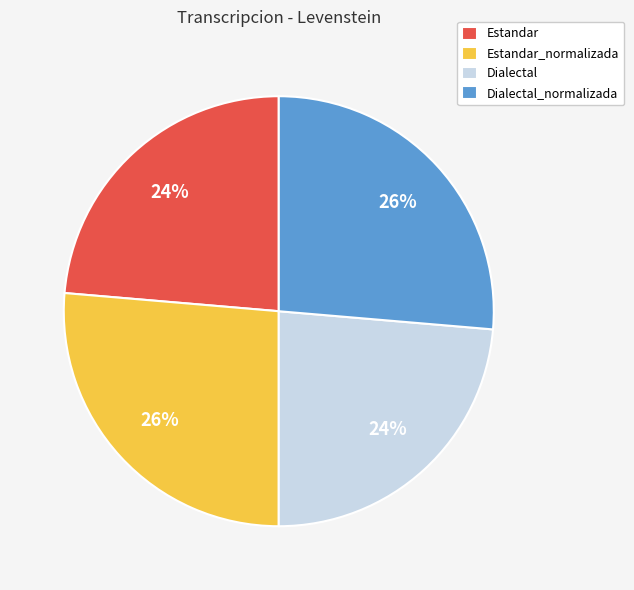

Is it true that Estandar is 24% of the pie?

True